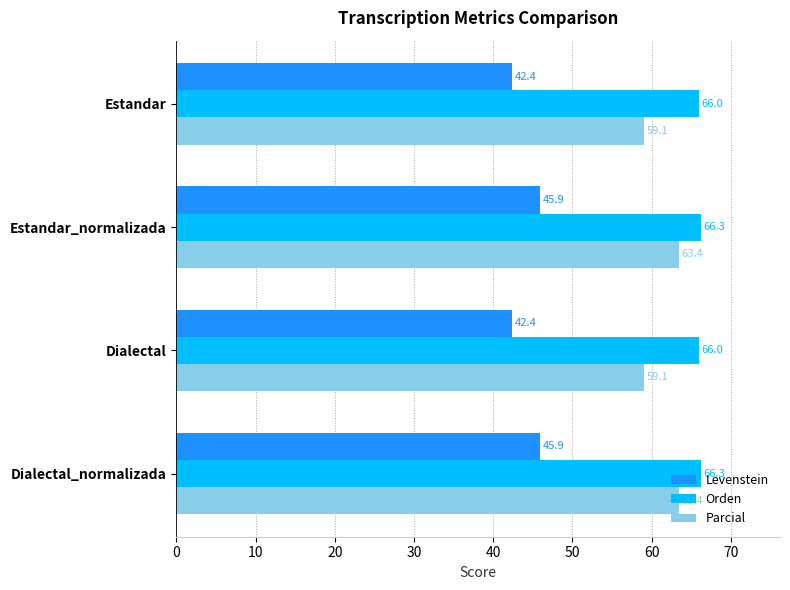

Which series has the widest spread of values?

Parcial